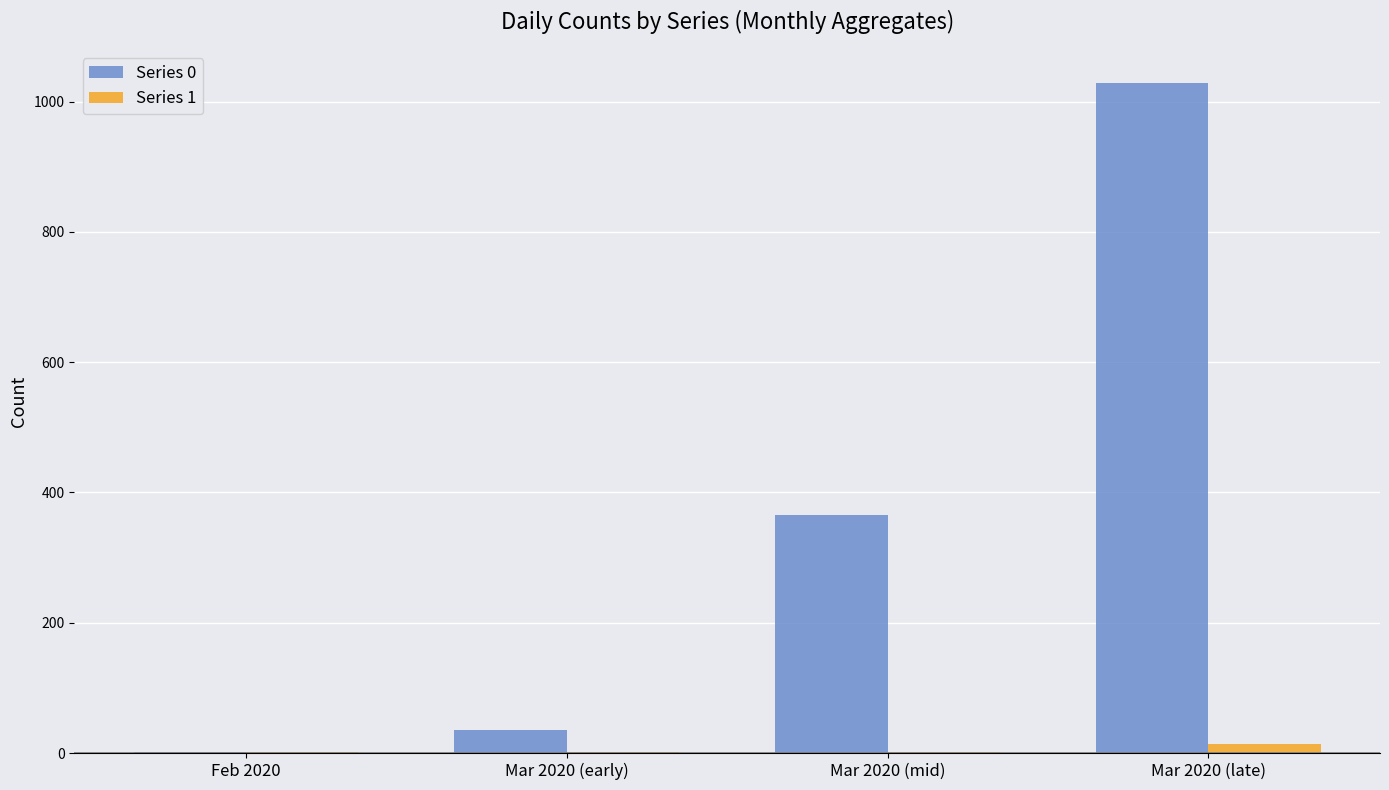

What is the greatest value displayed?

1028